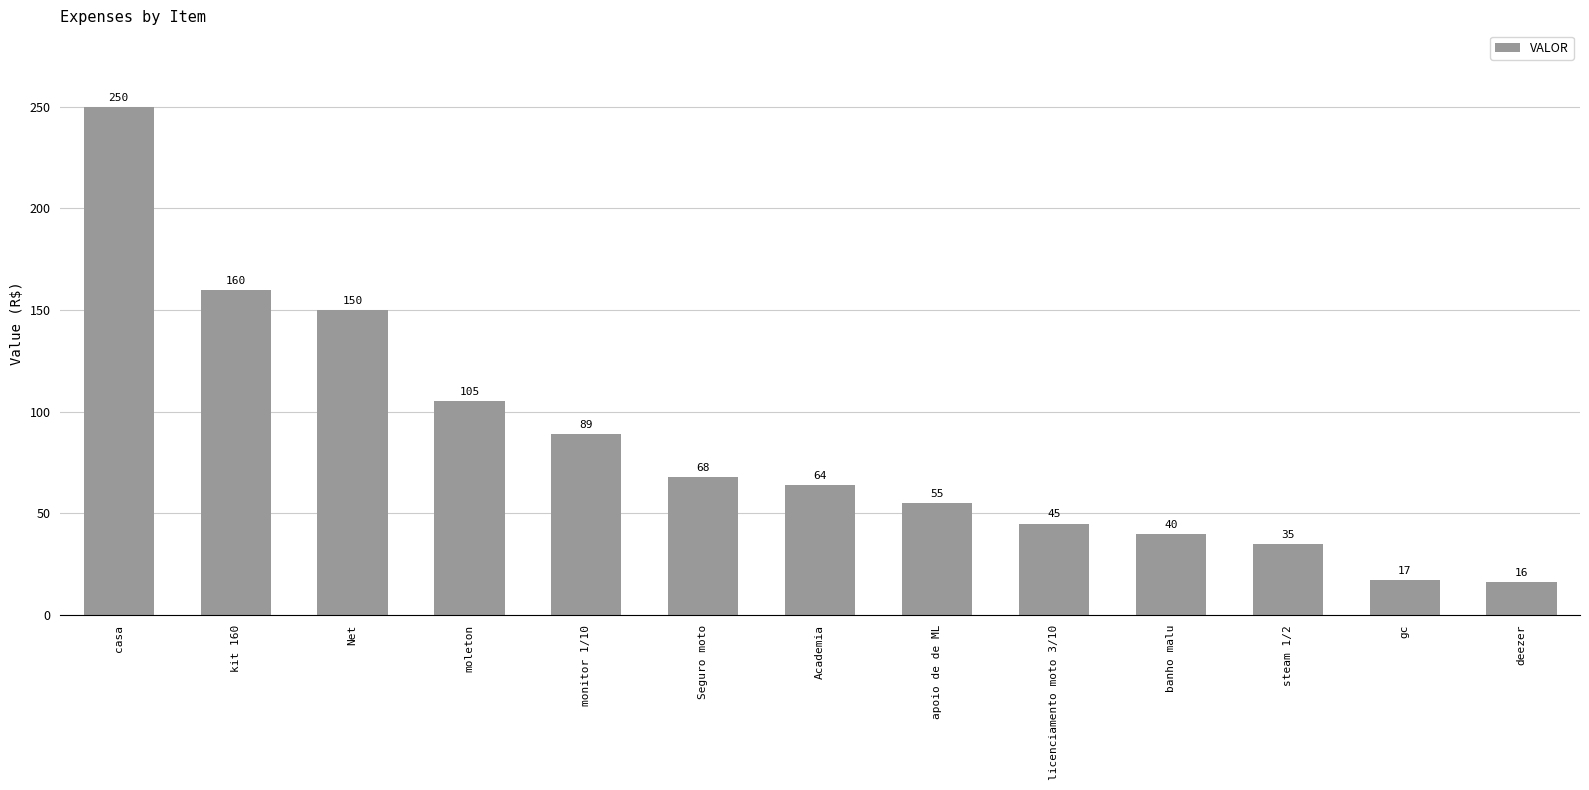

Is it true that the value at casa is 159?

False